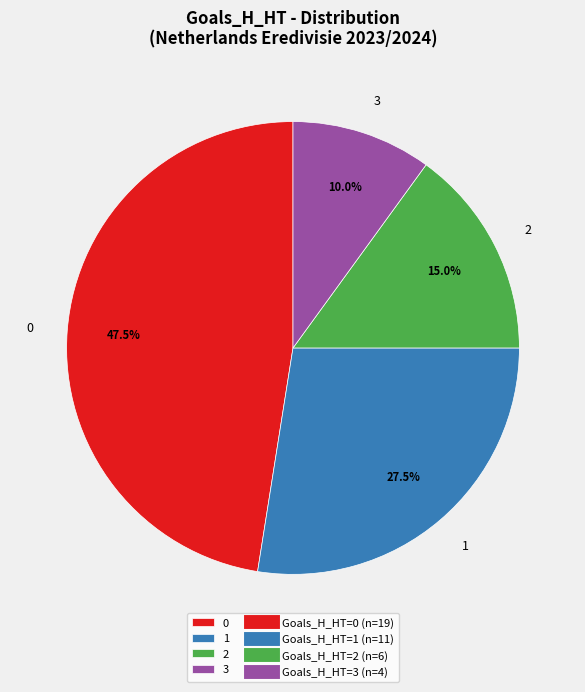

To the nearest percent, what is the difference between the 2 and 0 slice percentages?

32%